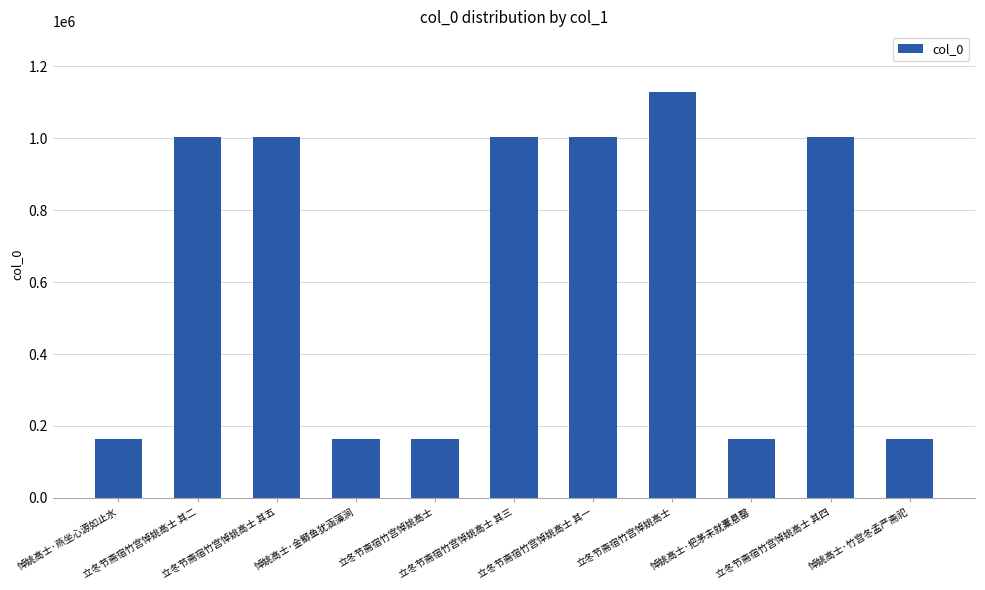

How many bars are there in total?

11